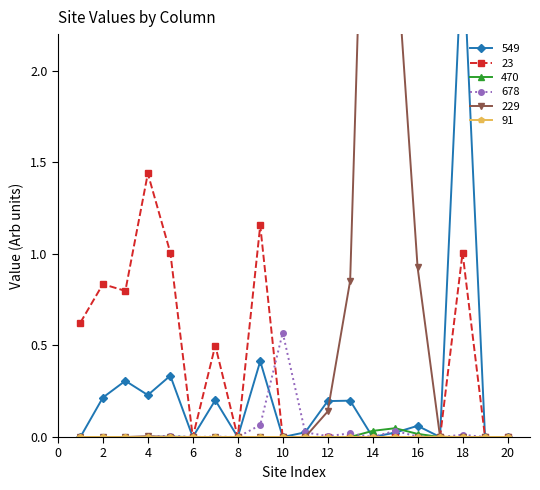

What is the maximum value for 23?

1.4